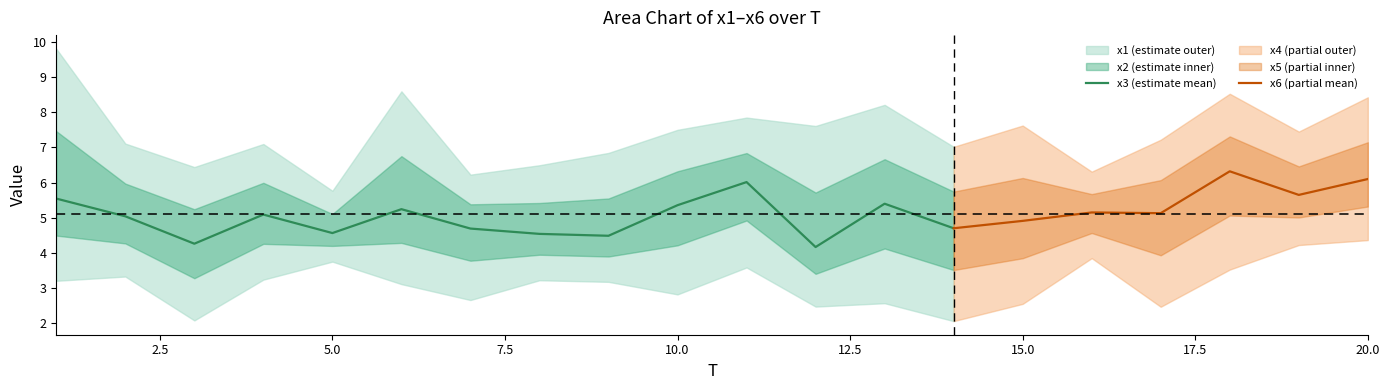

What is the difference between the highest and lowest values at 11?

4.3